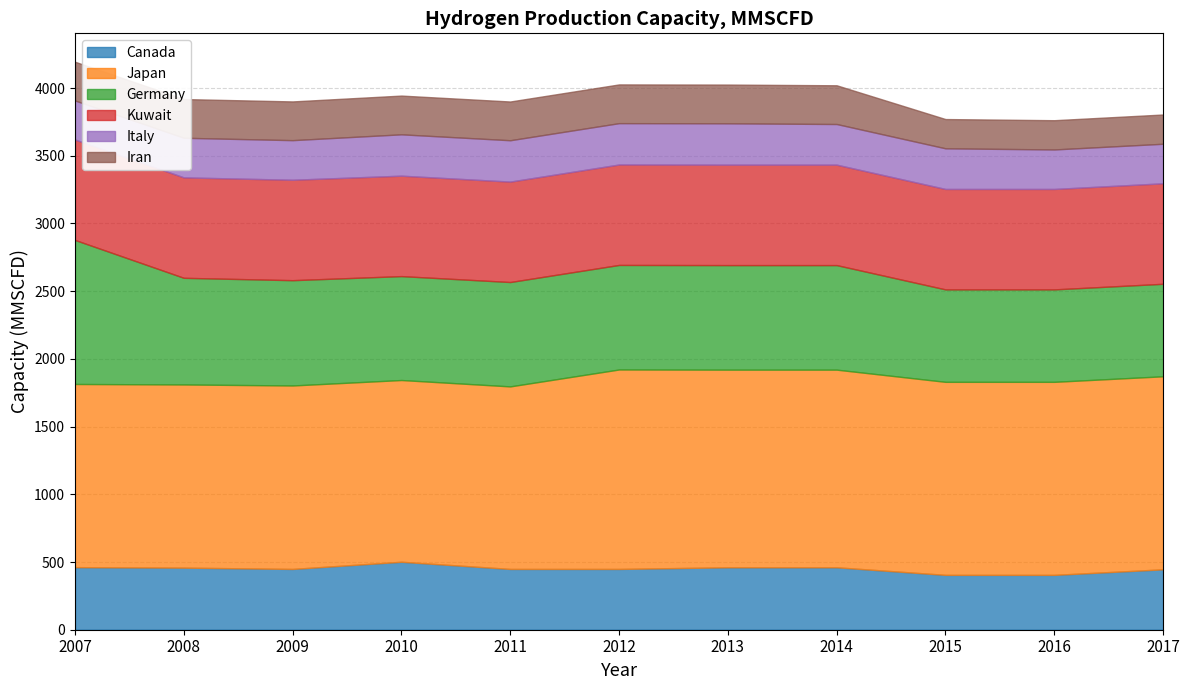

What is the difference between the Germany values at 2015 and 2014?

89.4